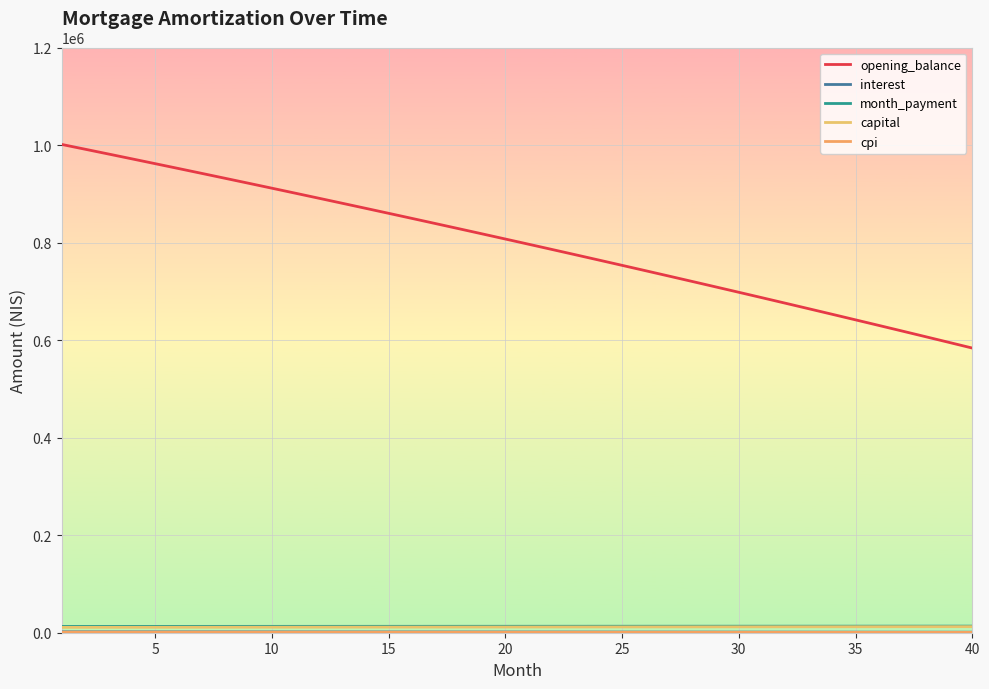

What is the lowest value of the capital series?

11016.7